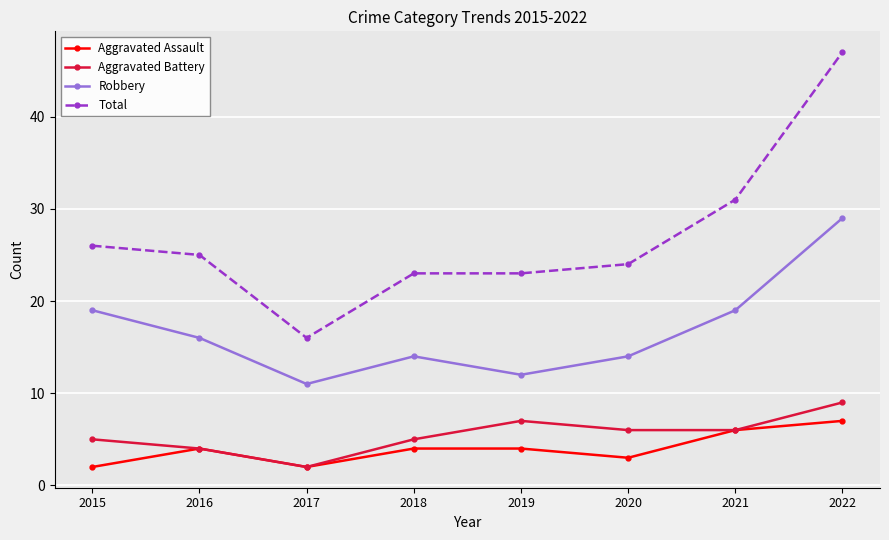

What value does the Total series have at 2015, to the nearest 10?

30